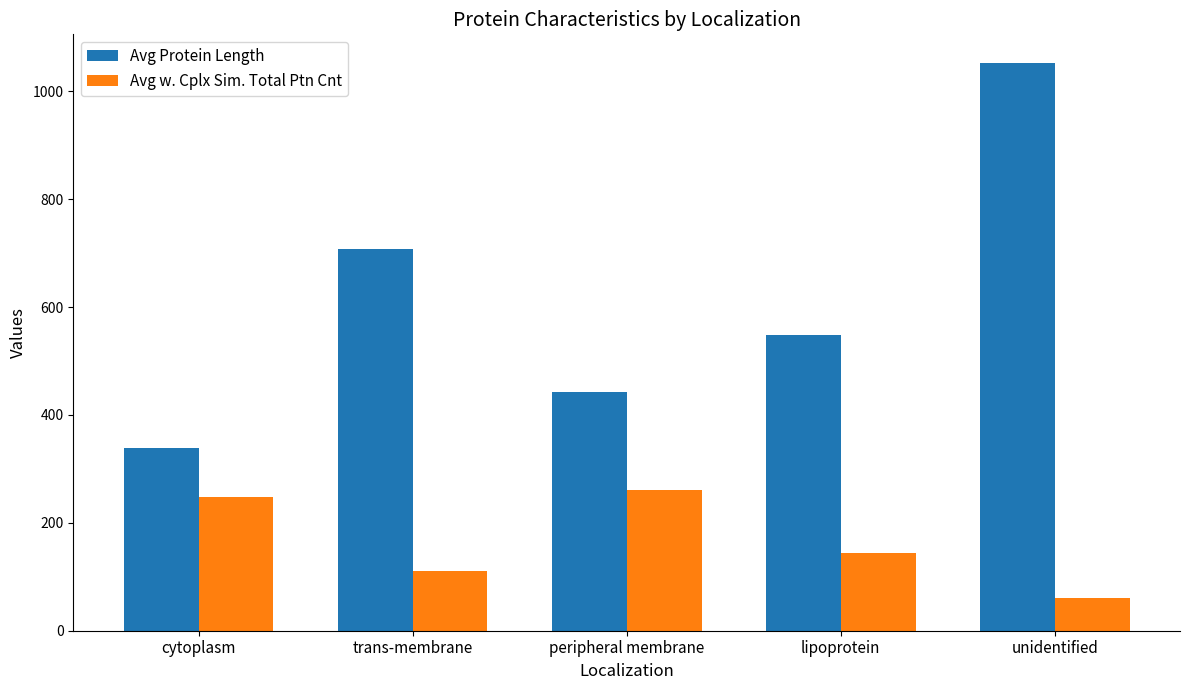

Which series has the largest total across all categories?

Avg Protein Length